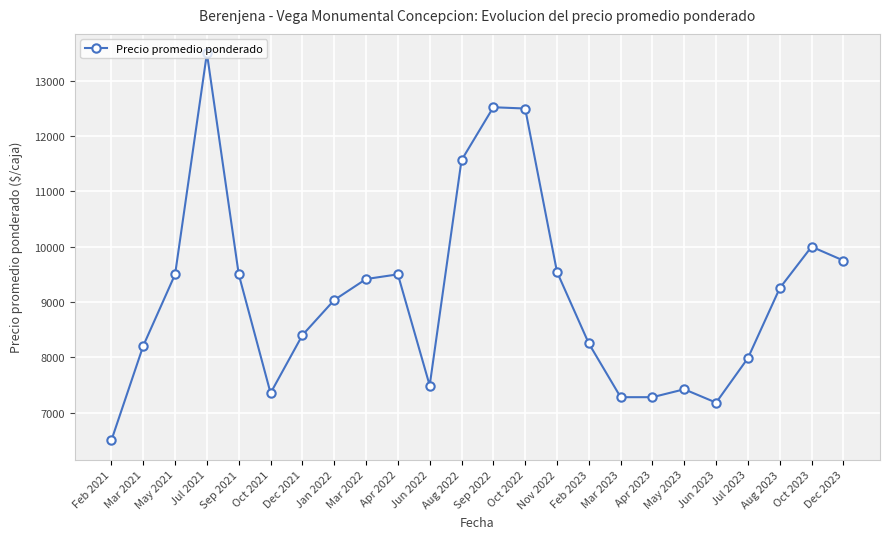

What is the value of the 10th point from the left?

9500